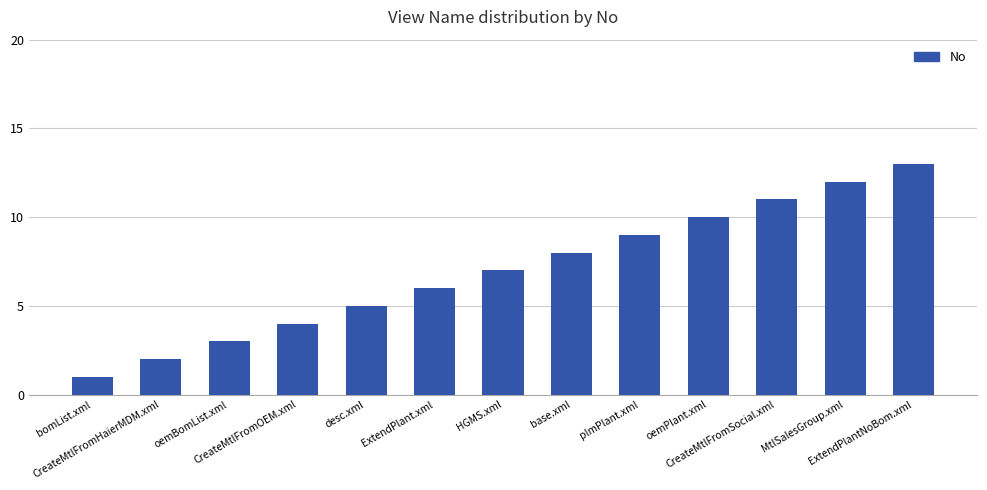

True or false: the data shows 5 at desc.xml.

True